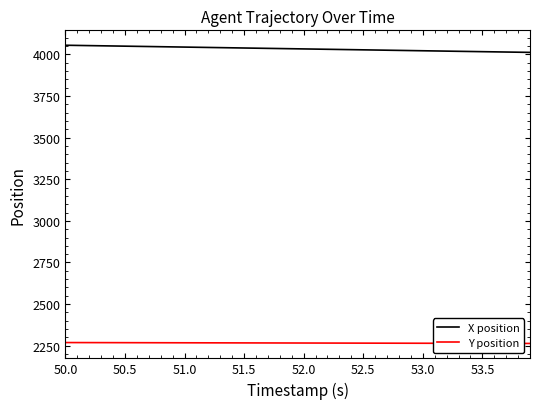

True or false: Y position and X position intersect in this chart.

False